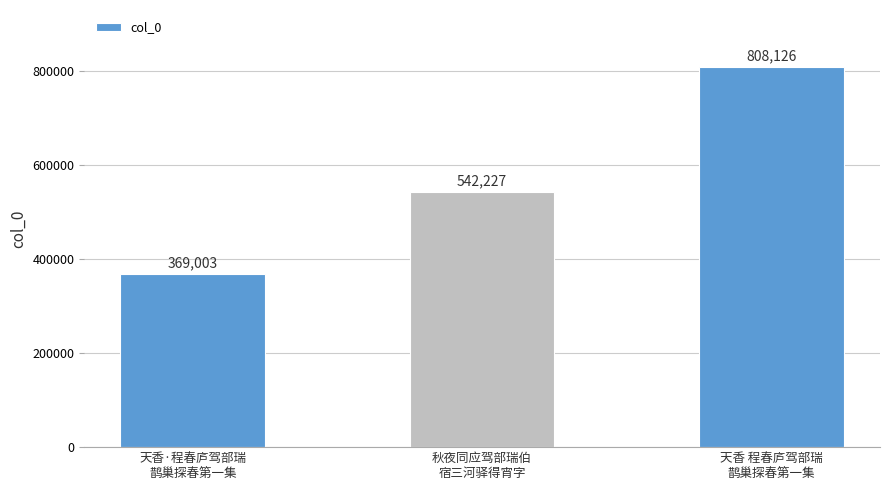

The value at 天香 程春庐驾部瑞
鹊巢探春第一集 is 247522. True or false?

False